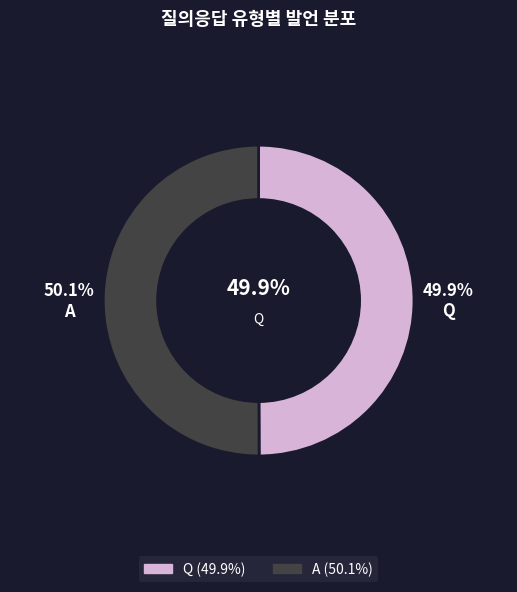

What percentage is NOT represented by A?

49.9%